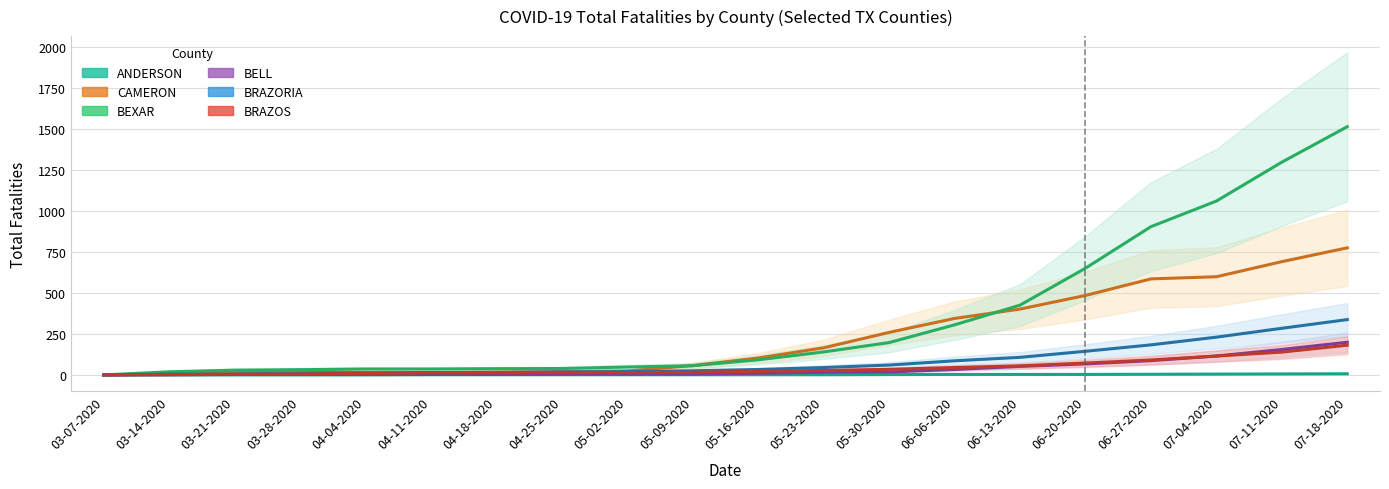

Reading left to right, transcribe all the data shown in this chart.

ANDERSON: 0	0	0	0	0	1	1	1	1	1	1	1	2	3	3	3	4	5	6	7
CAMERON: 0	8	17	24	13	14	17	20	24	57	103	165	259	344	401	484	585	598	690	774
BEXAR: 0	19	29	32	36	36	38	39	48	56	92	140	197	305	425	650	903	1059	1296	1512
BELL: 0	1	3	3	3	3	3	4	5	5	10	16	18	33	52	67	87	115	155	199
BRAZORIA: 0	5	5	9	13	14	15	18	20	25	33	45	60	86	107	144	183	230	284	337
BRAZOS: 0	2	3	6	9	13	14	14	14	16	22	27	34	45	55	72	91	115	139	181